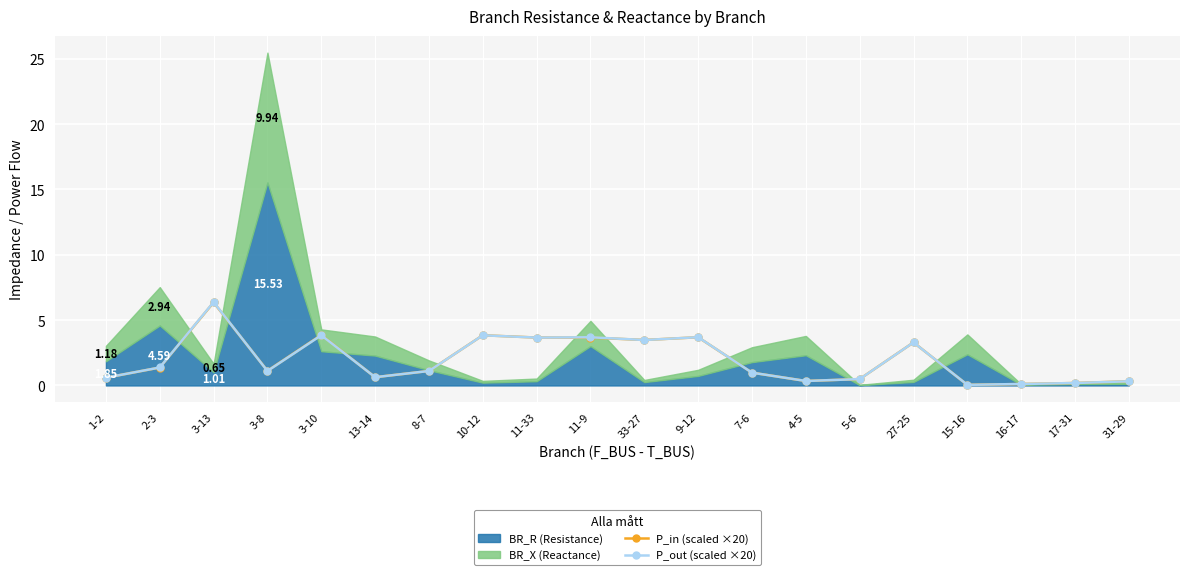

What is the label of the 4th point from the right?

15-16